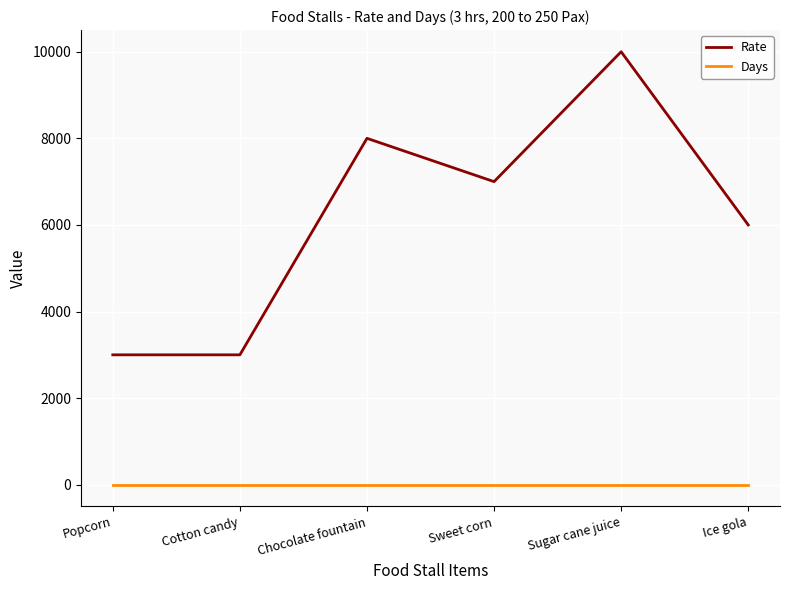

True or false: Days and Rate intersect in this chart.

False